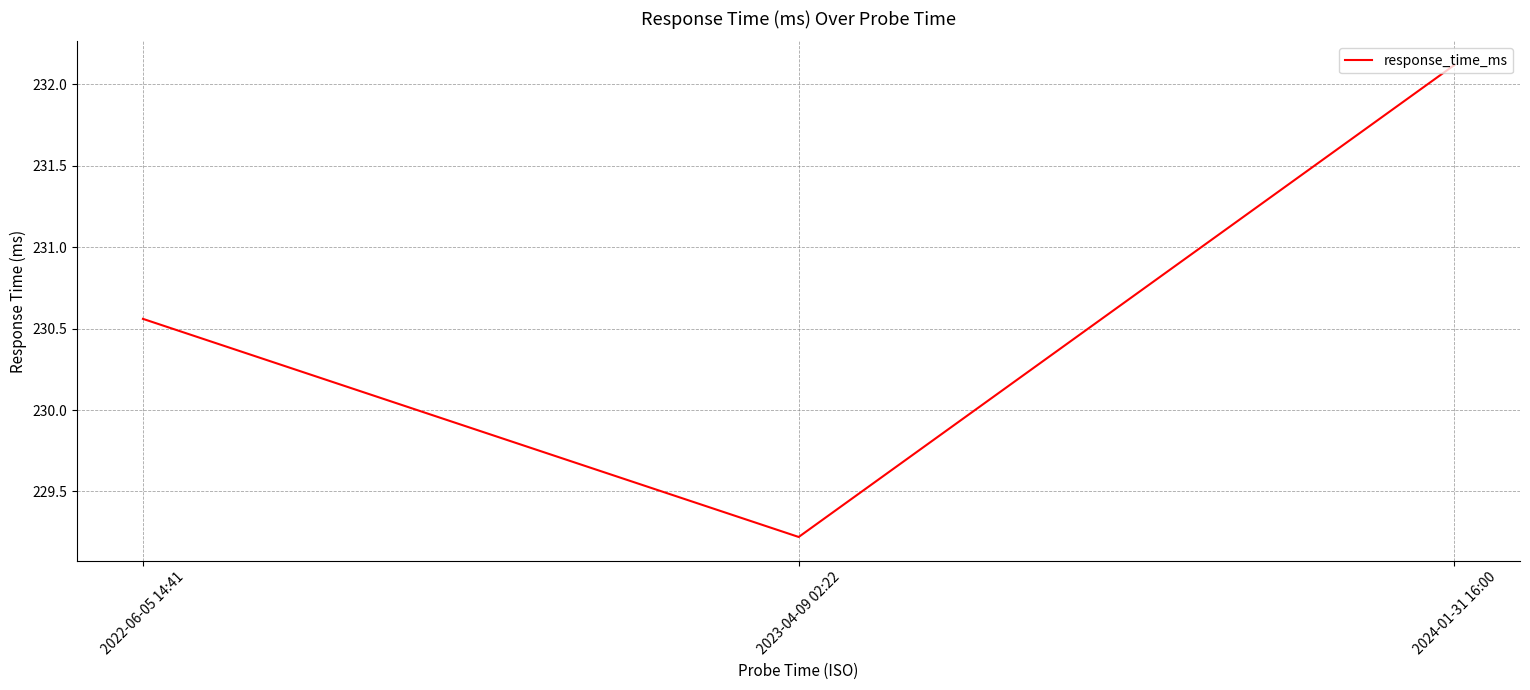

What is the maximum value shown in the chart?

232.1